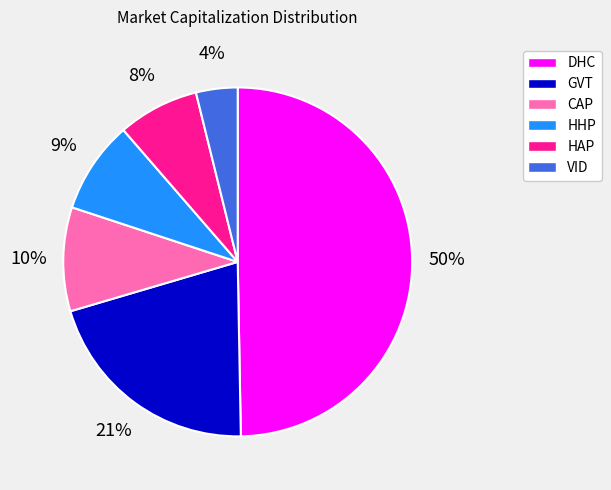

What is the ratio of the value at HAP to the value at VID?

2.0